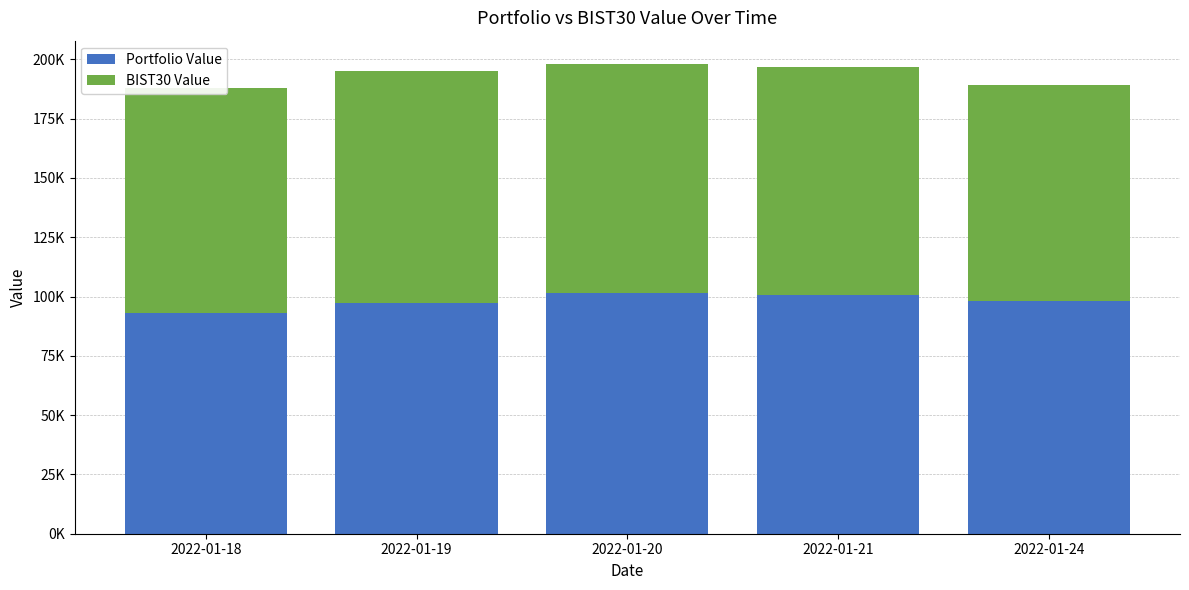

Does the chart contain any negative values?

No